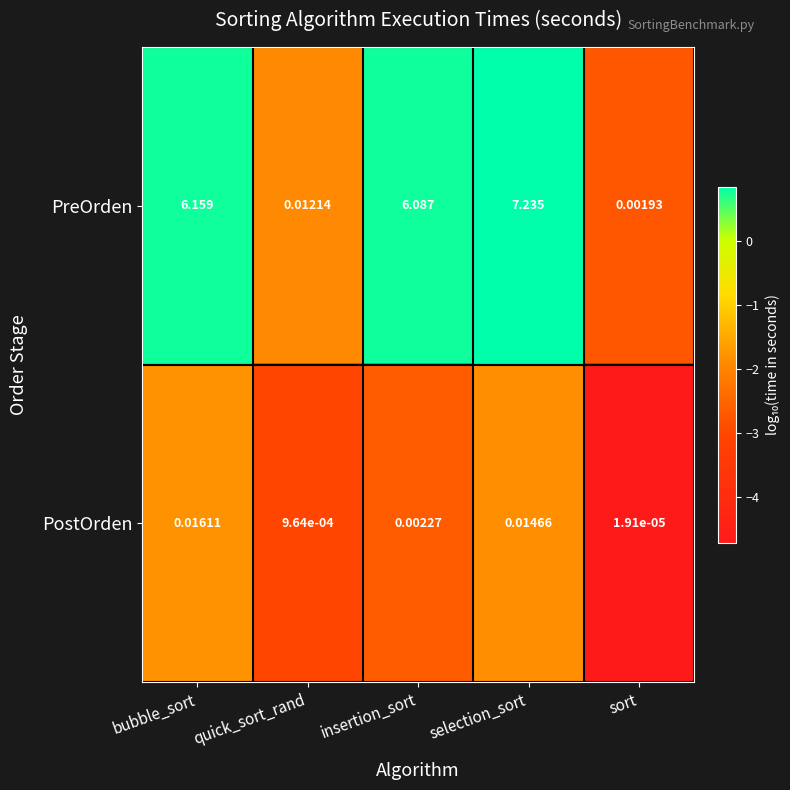

Which label corresponds to the largest value in the chart?

selection_sort